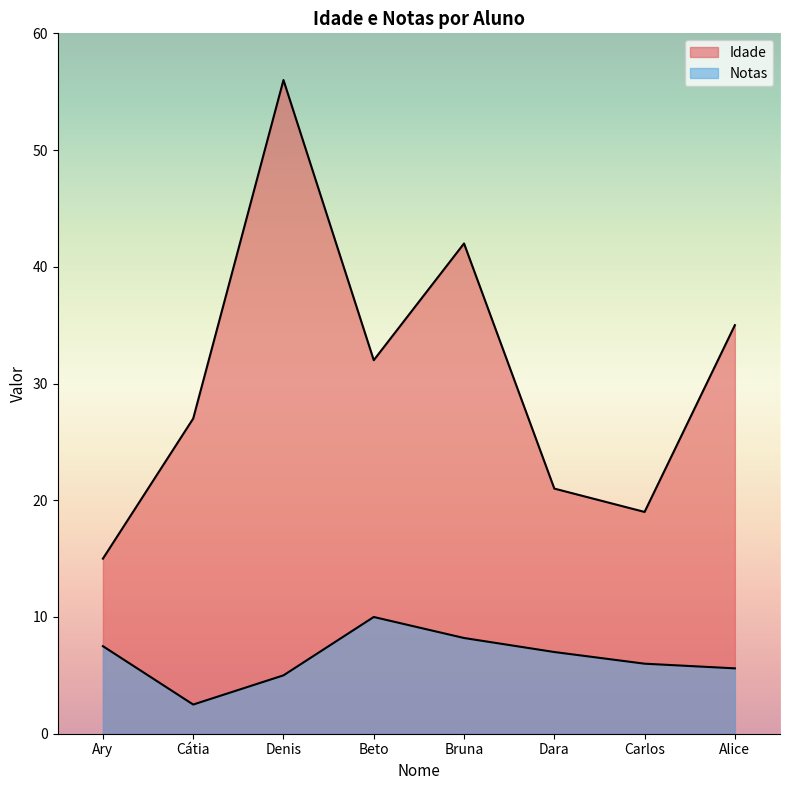

At which category does Notas reach its first local valley?

Cátia